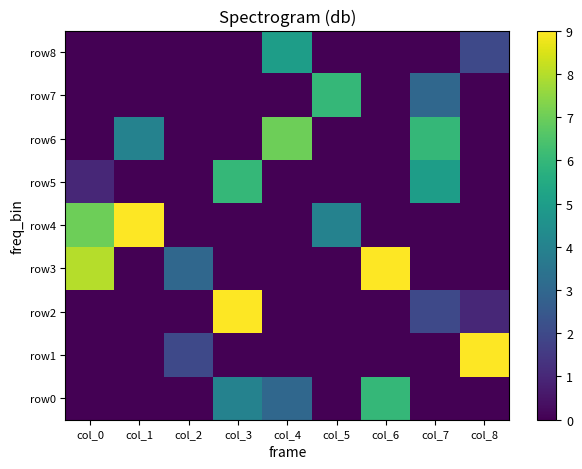

What is the average value of the row5 series?

1